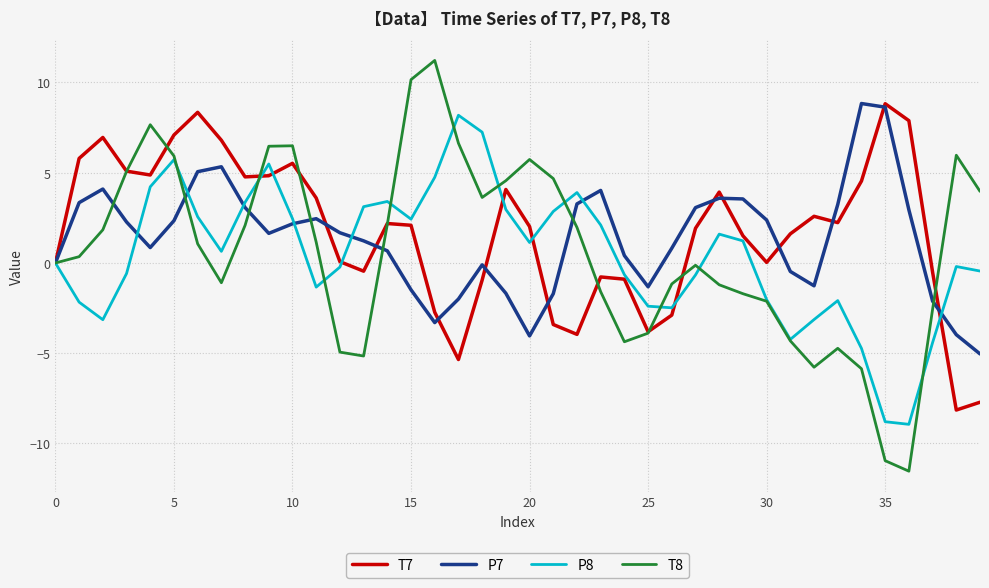

Which series has the widest spread of values?

T8